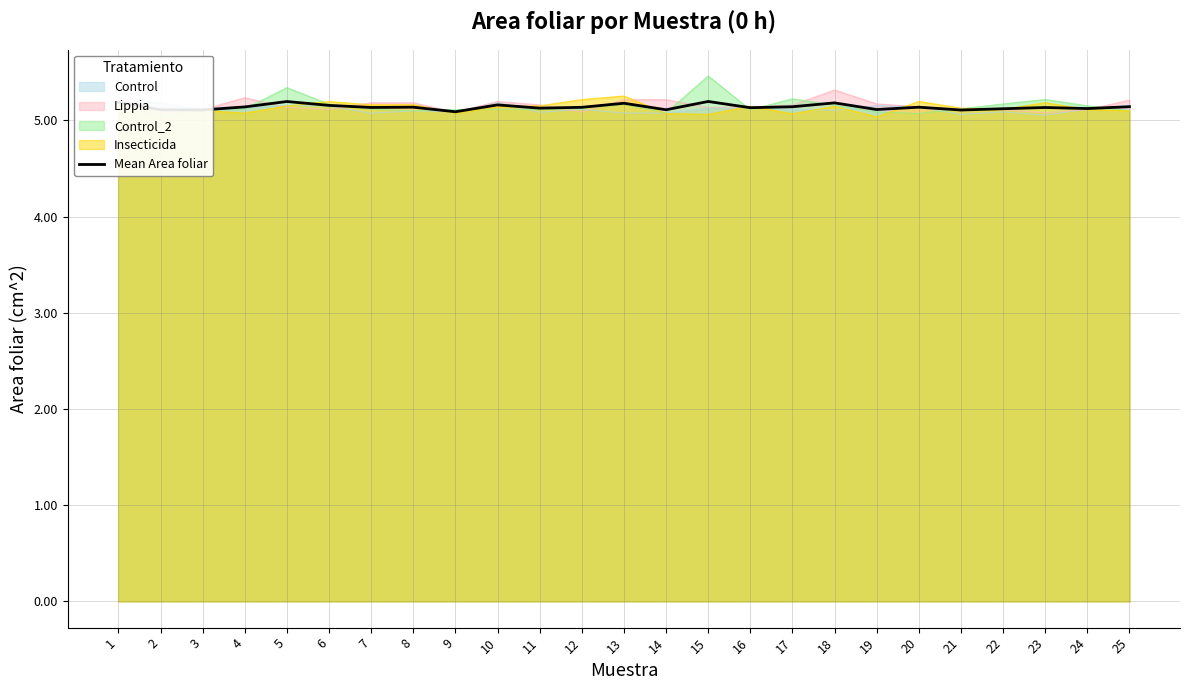

Which label corresponds to the smallest value in the chart?

9